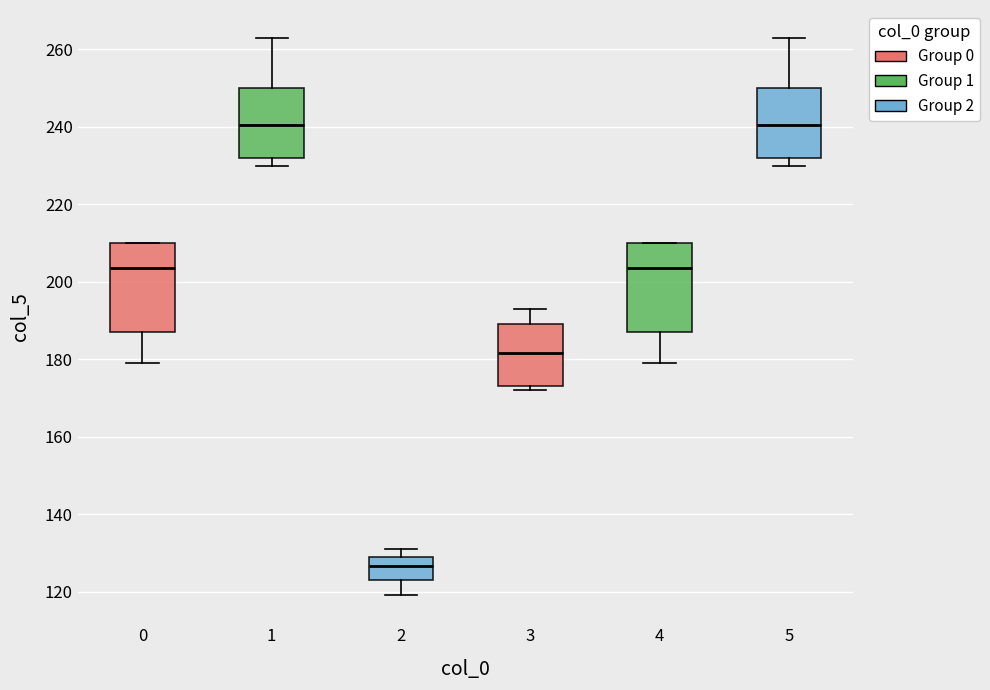

Reading left to right, transcribe this box plot: for each box, give where its median line is, the range the box spans, and where its two whiskers end, as read against the y-axis. The values are not printed on the chart, so give them approximately, as read against the axis.

0: median 204, box 188 to 210, whiskers 180 to 210
1: median 240, box 232 to 250, whiskers 230 to 264
2: median 126, box 124 to 130, whiskers 120 to 132
3: median 182, box 174 to 190, whiskers 172 to 194
4: median 204, box 188 to 210, whiskers 180 to 210
5: median 240, box 232 to 250, whiskers 230 to 264